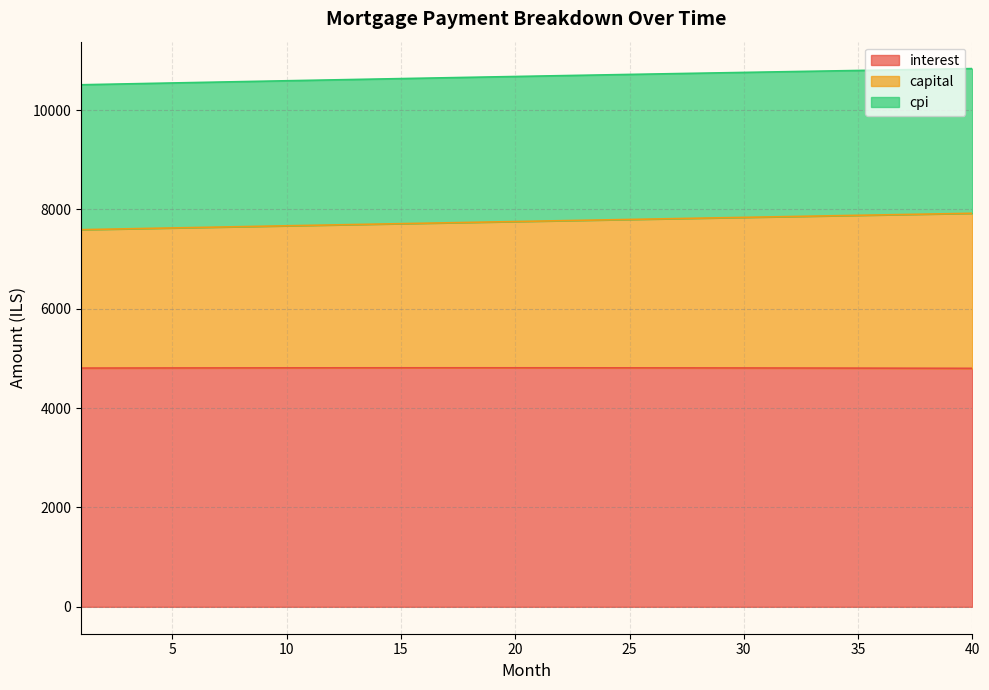

True or false: interest and capital intersect in this chart.

False